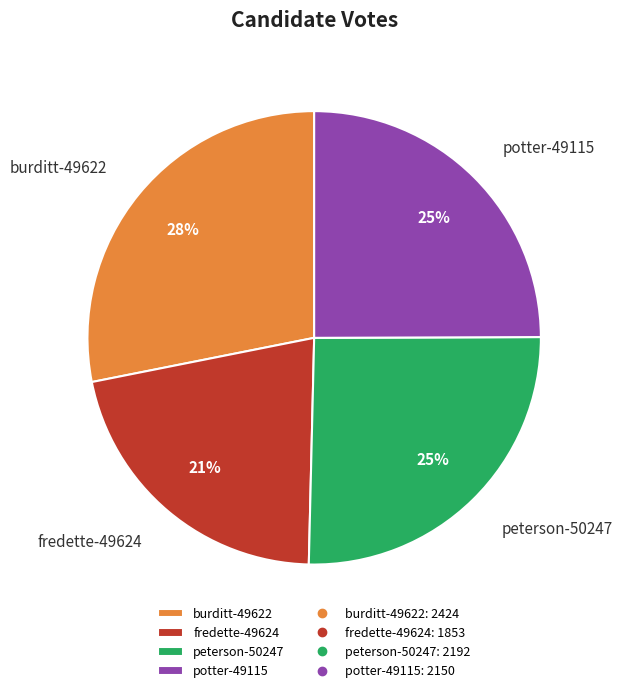

Combined, do peterson-50247 and fredette-49624 account for over 50%?

No